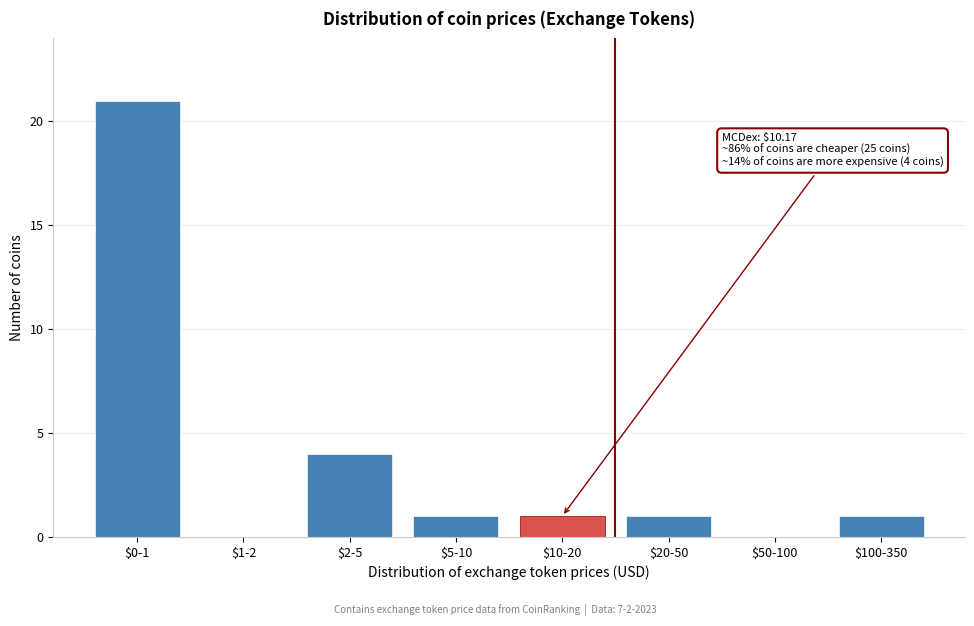

Is it true that the value at $100-350 is 1?

True